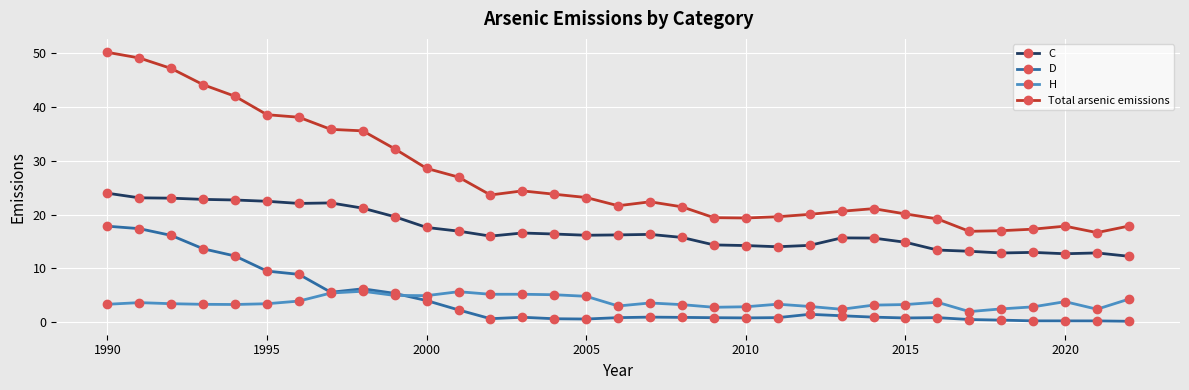

True or false: H has more than 1 interior local peaks.

True